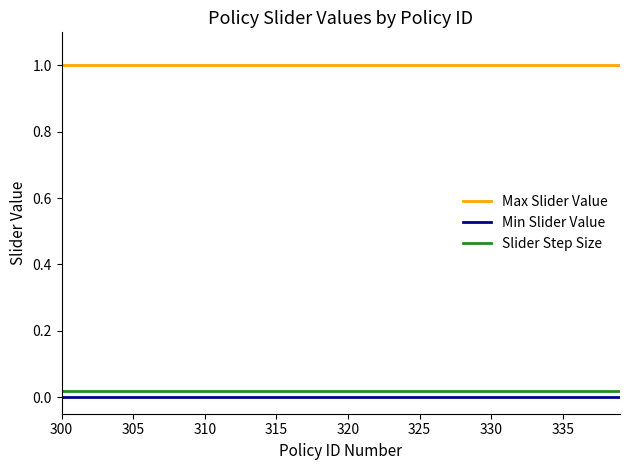

Which series has the largest total across all categories?

Max Slider Value